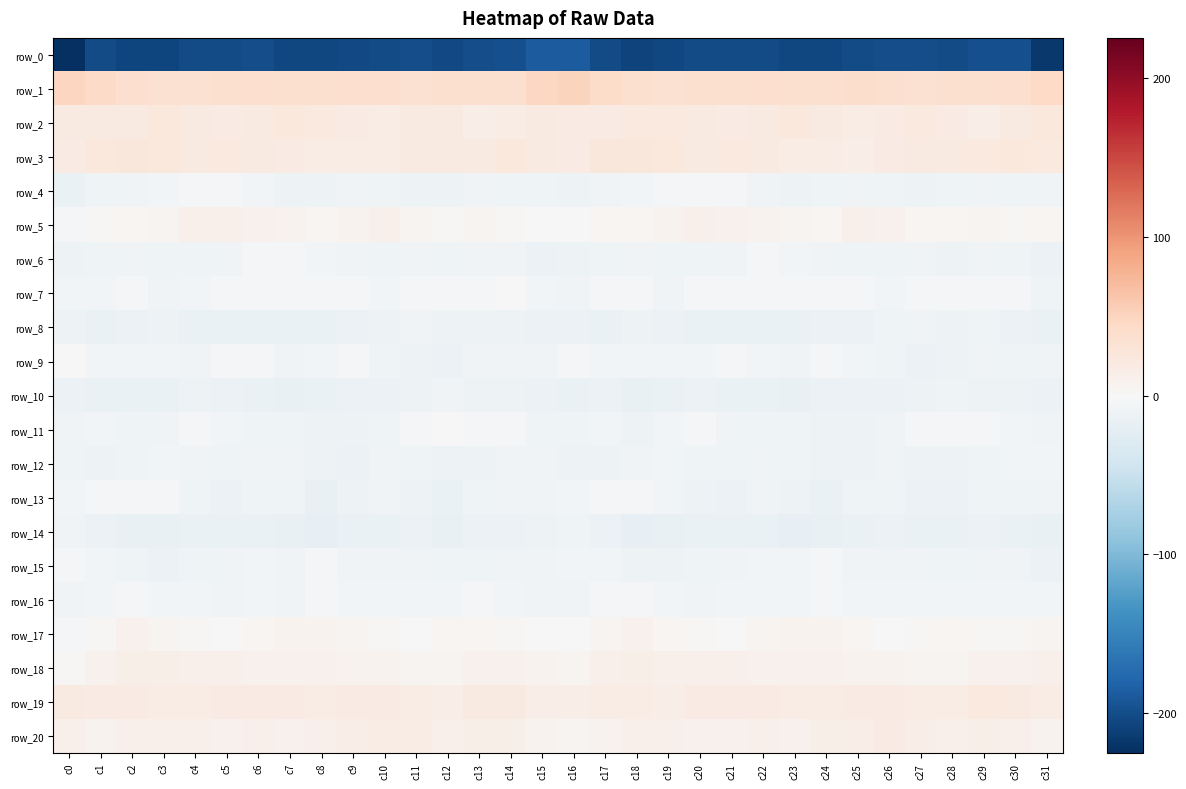

List the series in order of their peak value, lowest first.

row_0, row_10, row_14, row_8, row_12, row_6, row_16, row_15, row_13, row_4, row_9, row_11, row_7, row_17, row_5, row_18, row_20, row_19, row_2, row_3, row_1